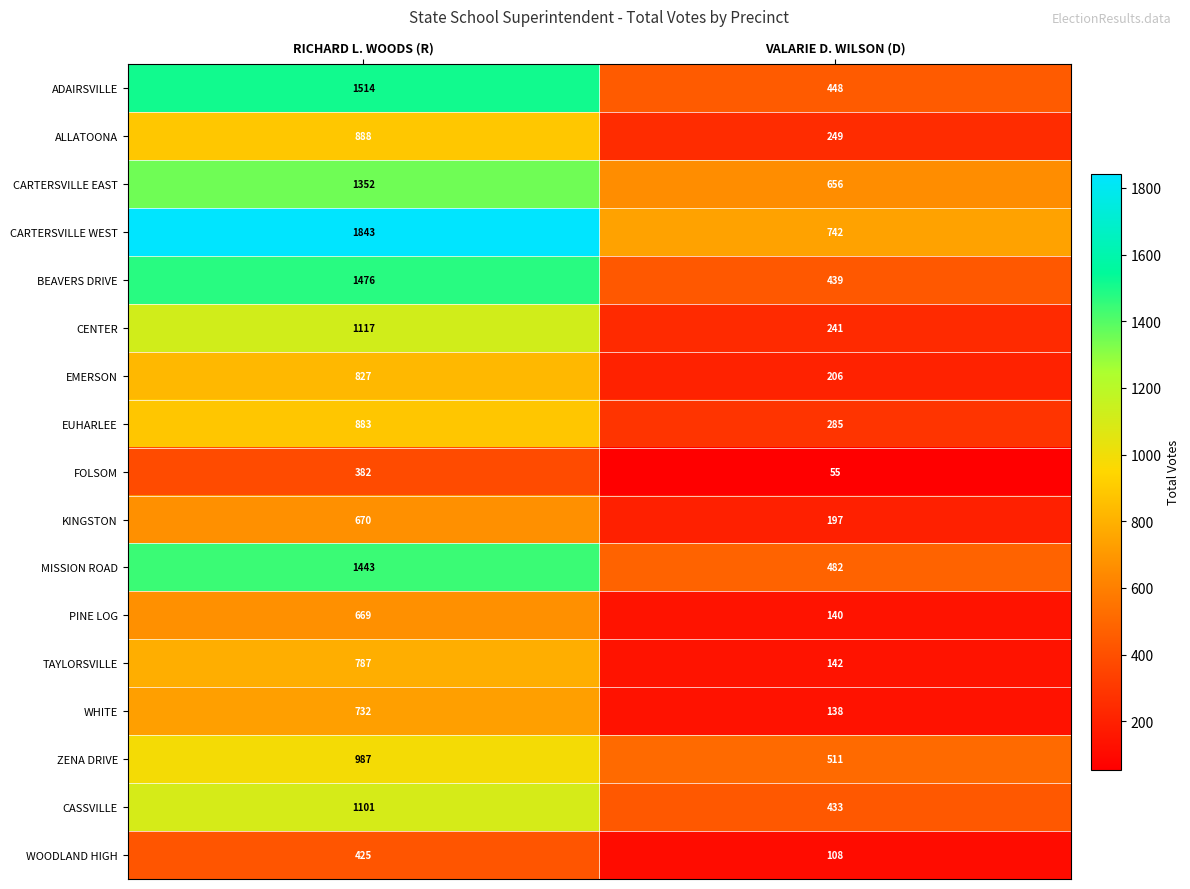

At VALARIE D. WILSON (D), list the series in order from largest to smallest.

CARTERSVILLE WEST, CARTERSVILLE EAST, ZENA DRIVE, MISSION ROAD, ADAIRSVILLE, BEAVERS DRIVE, CASSVILLE, EUHARLEE, ALLATOONA, CENTER, EMERSON, KINGSTON, TAYLORSVILLE, PINE LOG, WHITE, WOODLAND HIGH, FOLSOM